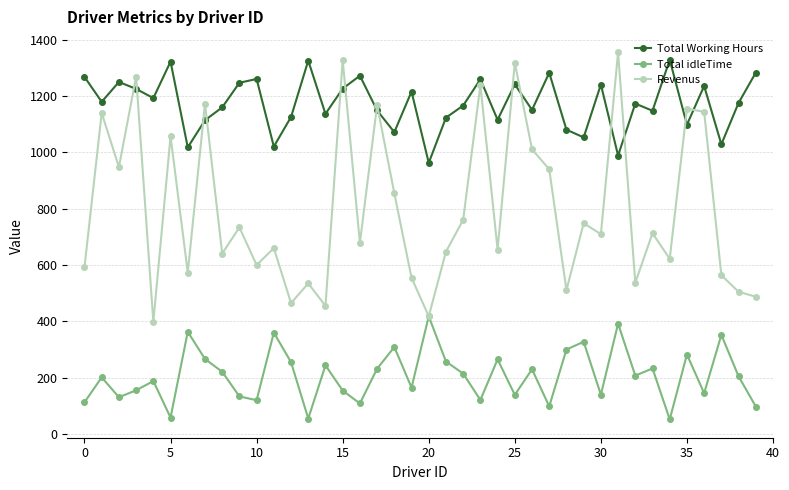

What is the value of the Total idleTime point at the 28th from the left?

97.7